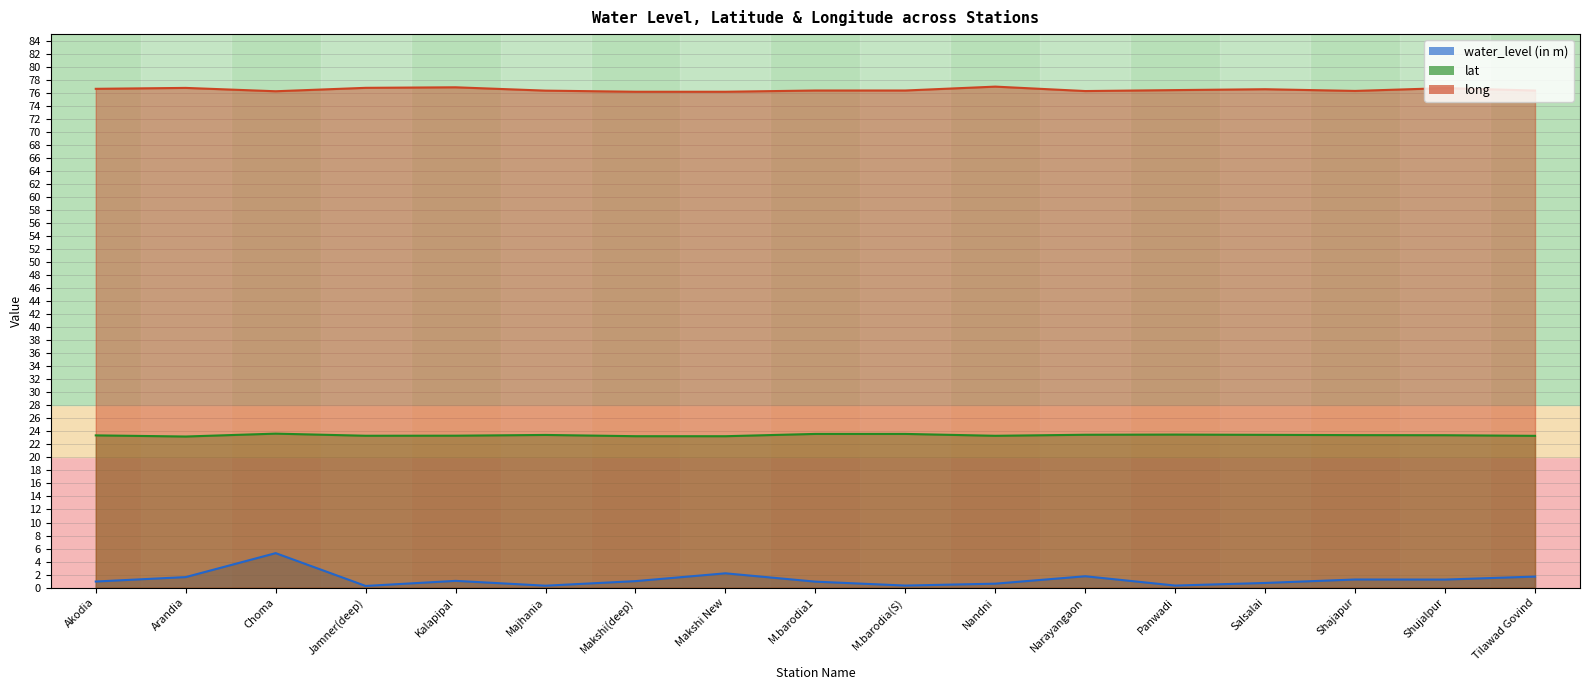

True or false: long has a value of 30.8 at Panwadi.

False